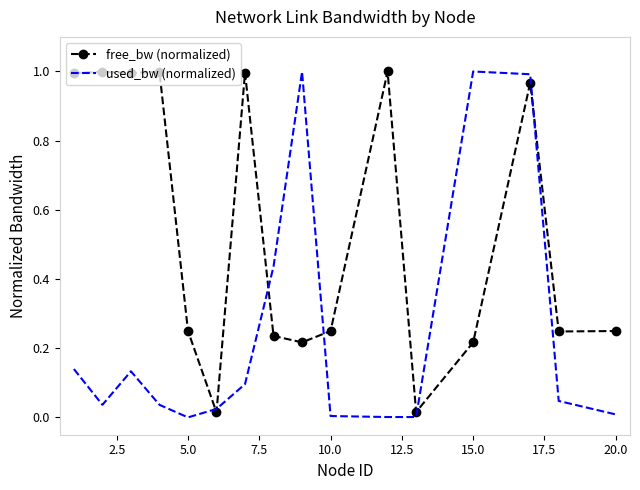

Which series has the largest total across all categories?

free_bw (normalized)